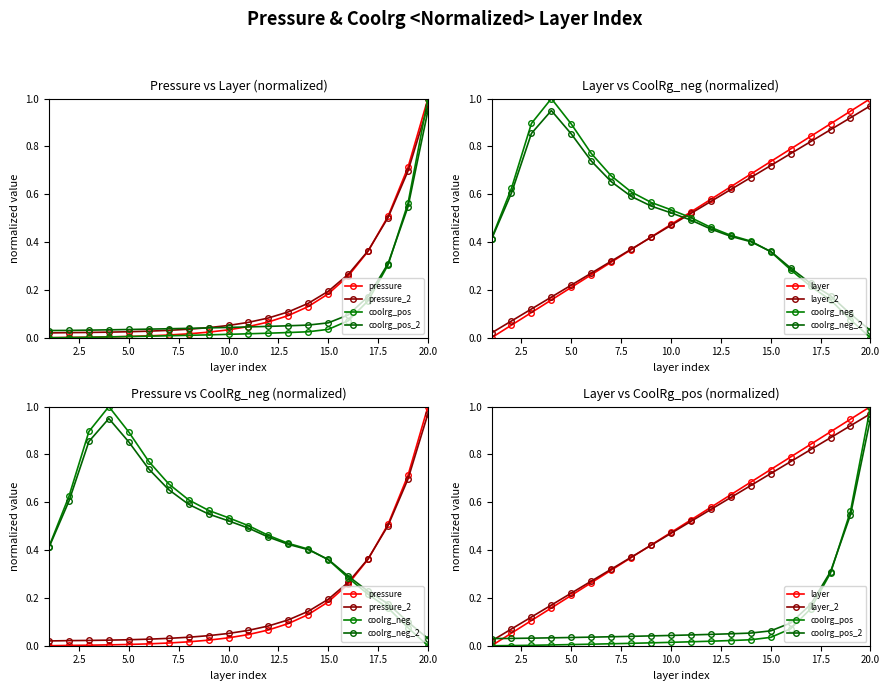

Between 8 and 9, which series saw the biggest shift?

layer